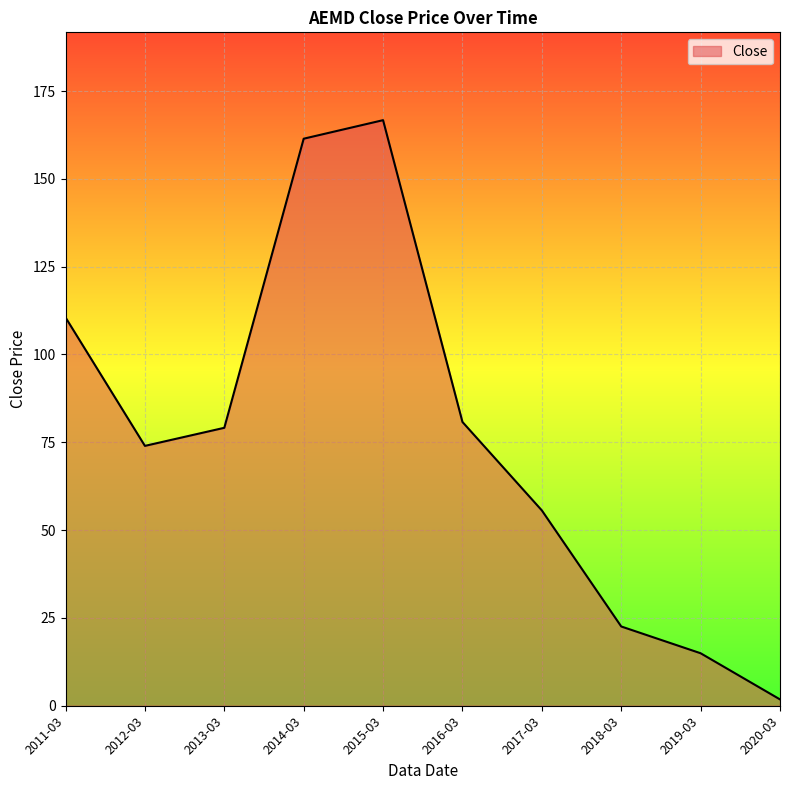

Approximately how many times larger is the value at 2017-03 compared to 2015-03?

0.3